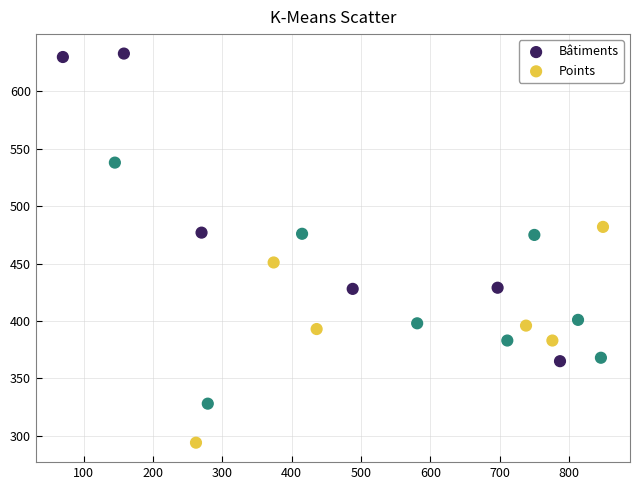

Which series contains the highest Y value?

Bâtiments